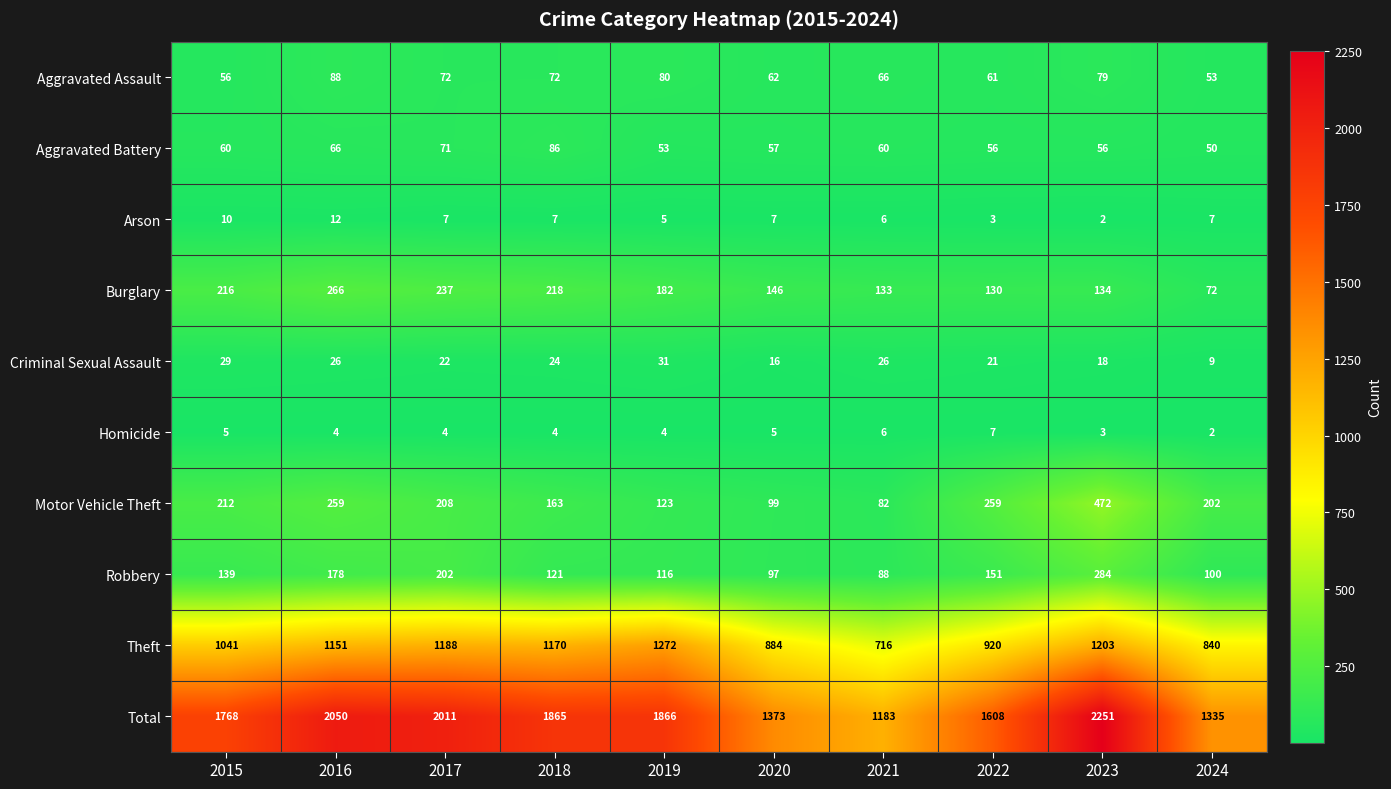

Is it true that Criminal Sexual Assault equals 8 at 2016?

False